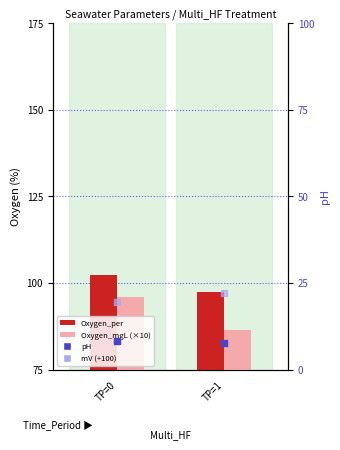

What are all the series names shown in the legend?

Oxygen_per, Oxygen_mgL (×10), pH, mV (+100)